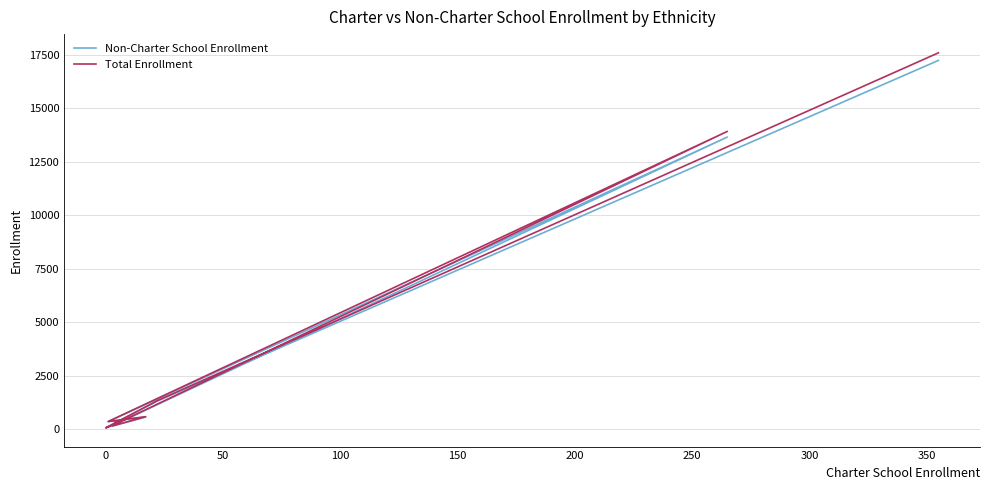

What are all the series names shown in the legend?

Non-Charter School Enrollment, Total Enrollment